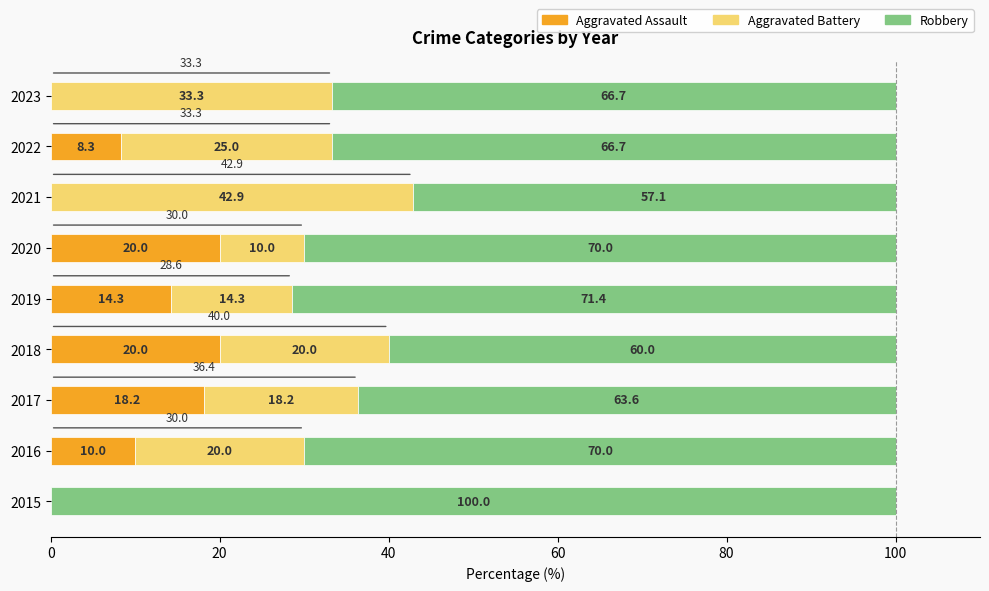

The value of Aggravated Assault at 2017 is 11.3. True or false?

False